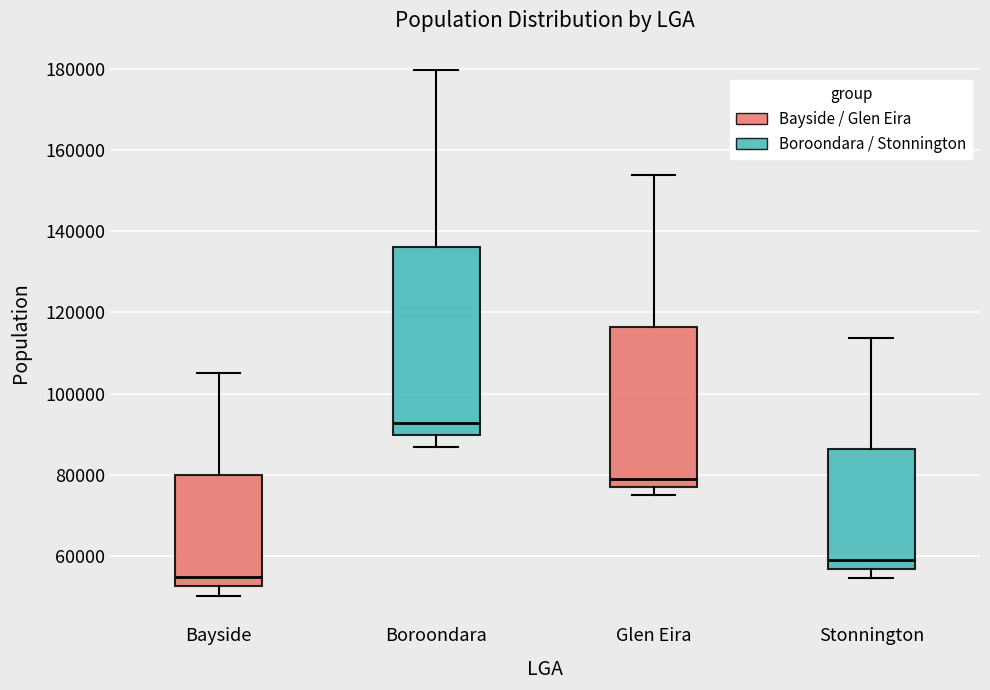

Where is the lower edge of the box for Stonnington on the y-axis? The values are not printed on the chart, so give them approximately, as read against the axis.

56000